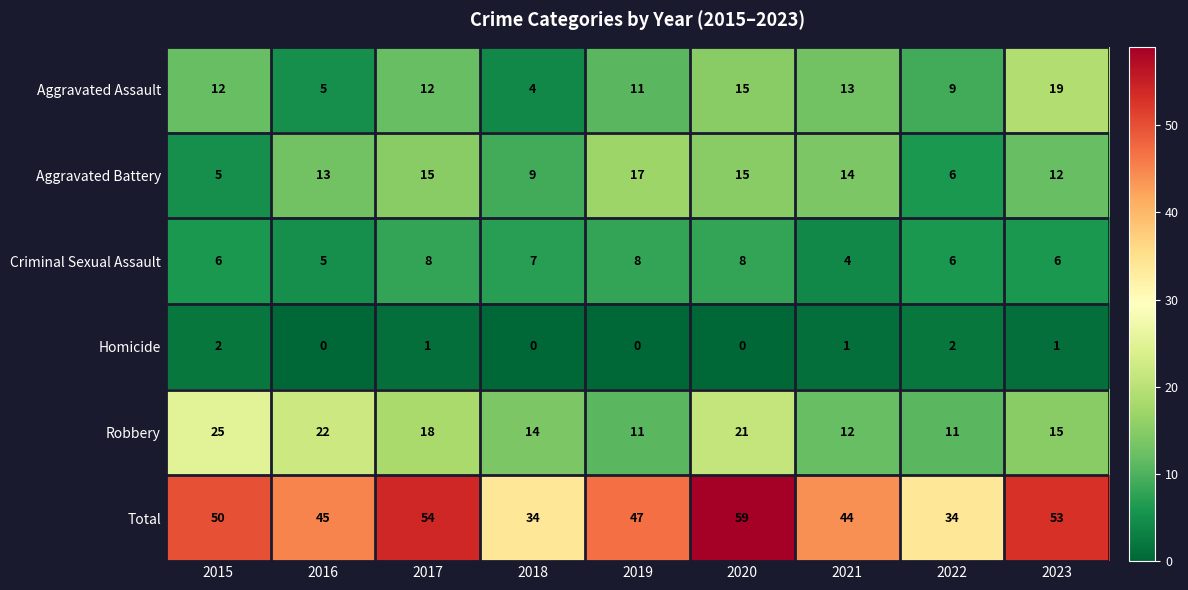

Rank the series at 2015 from highest to lowest value.

Total, Robbery, Aggravated Assault, Criminal Sexual Assault, Aggravated Battery, Homicide